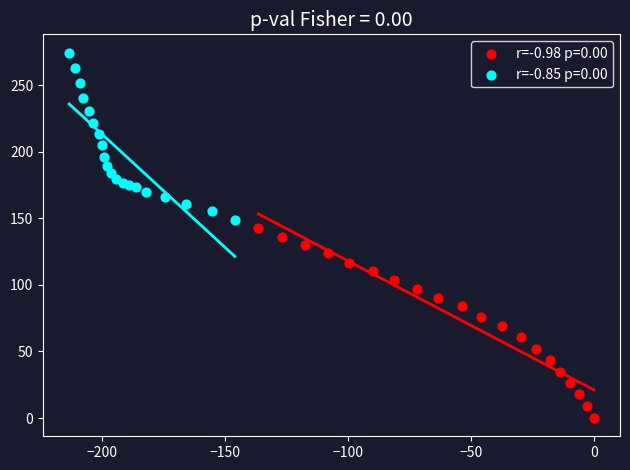

What are all the series names shown in the legend?

r=-0.98 p=0.00, r=-0.85 p=0.00